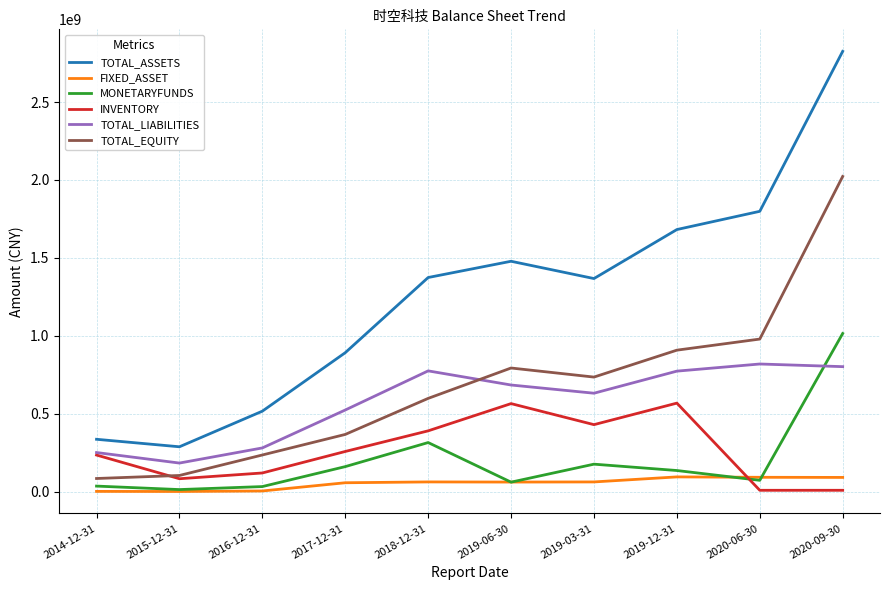

Which series has the largest total across all categories?

TOTAL_ASSETS